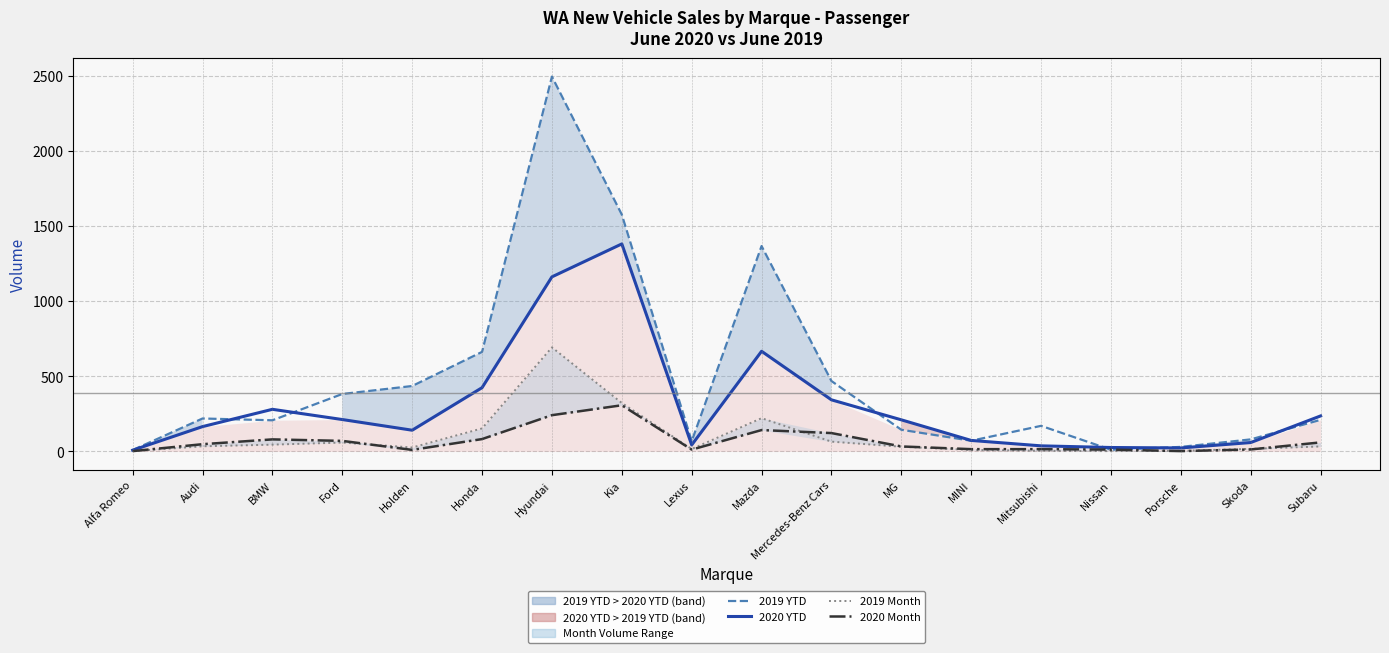

Reading left to right, extract all data points from this chart.

2019 YTD: Alfa Romeo=9	Audi=219	BMW=207	Ford=382	Holden=435	Honda=662	Hyundai=2493	Kia=1575	Lexus=68	Mazda=1366	Mercedes-Benz Cars=468	MG=144	MINI=71	Mitsubishi=170	Nissan=11	Porsche=30	Skoda=80	Subaru=210
2020 YTD: Alfa Romeo=8	Audi=165	BMW=280	Ford=212	Holden=141	Honda=424	Hyundai=1161	Kia=1380	Lexus=43	Mazda=666	Mercedes-Benz Cars=343	MG=210	MINI=73	Mitsubishi=37	Nissan=26	Porsche=23	Skoda=59	Subaru=236
2019 Month: Alfa Romeo=2	Audi=34	BMW=45	Ford=59	Holden=26	Honda=153	Hyundai=692	Kia=322	Lexus=16	Mazda=221	Mercedes-Benz Cars=65	MG=31	MINI=10	Mitsubishi=4	Nissan=2	Porsche=4	Skoda=17	Subaru=33
2020 Month: Alfa Romeo=2	Audi=48	BMW=80	Ford=70	Holden=10	Honda=82	Hyundai=241	Kia=307	Lexus=12	Mazda=142	Mercedes-Benz Cars=122	MG=33	MINI=15	Mitsubishi=15	Nissan=12	Porsche=2	Skoda=13	Subaru=60